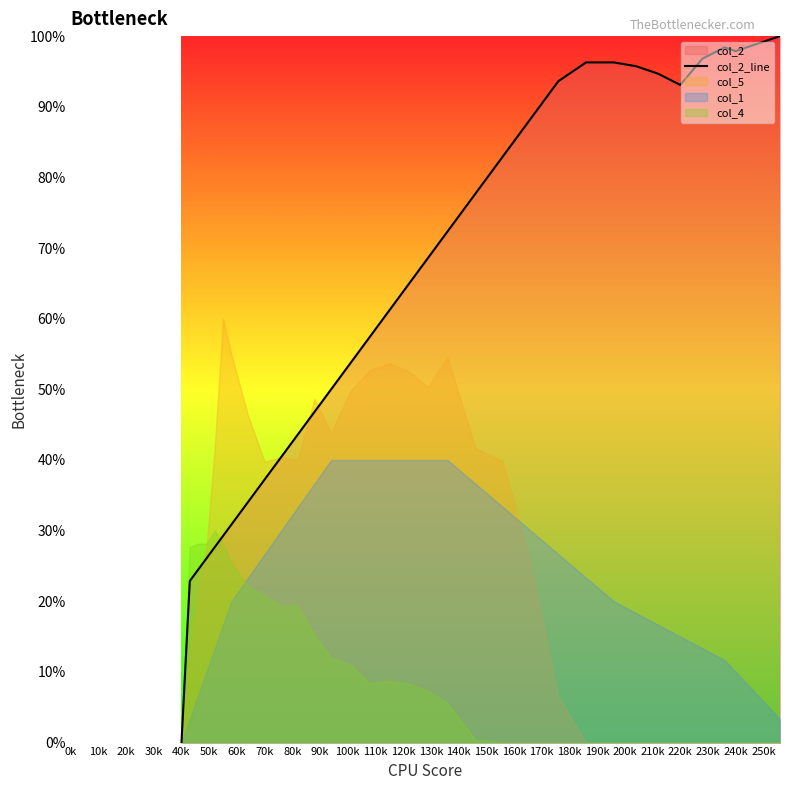

What is the value of the 30th point from the left?

98.4